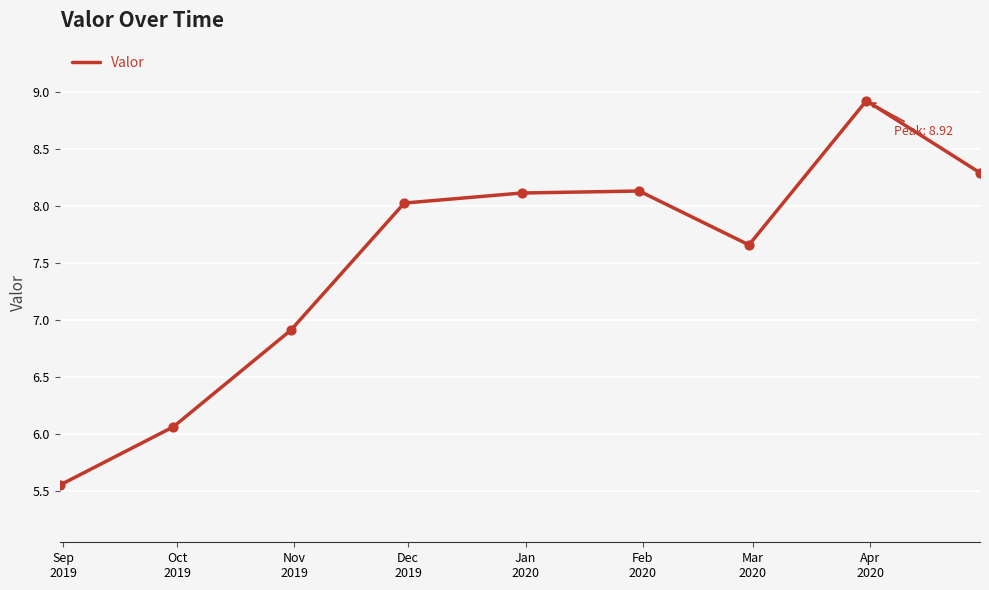

What is the difference between the maximum and minimum values?

3.4